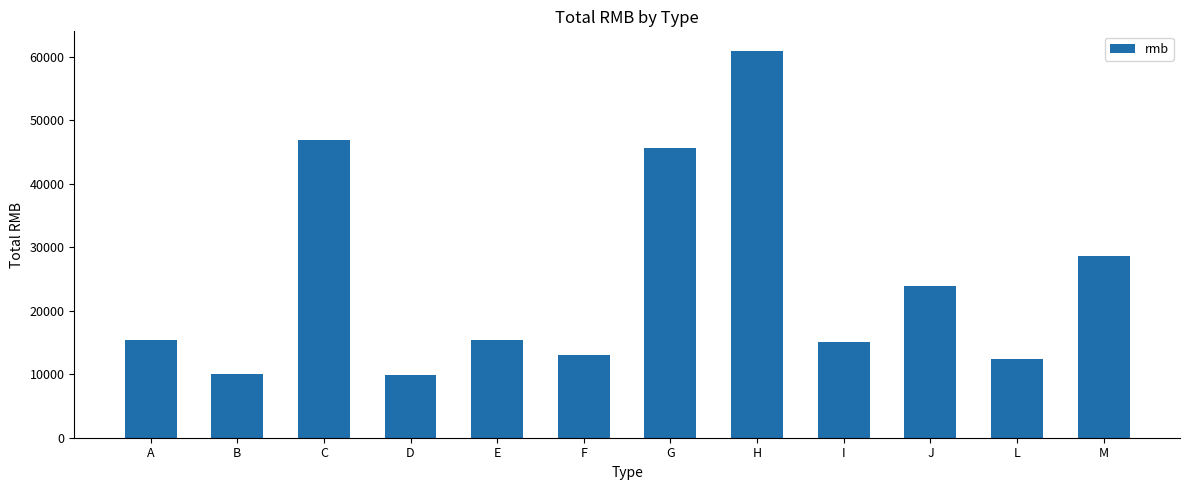

At which label does the data first exceed 15363?

C